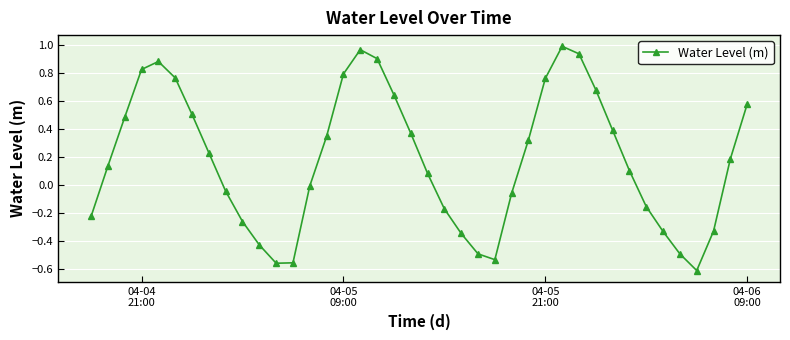

How many points are higher than both their immediate neighbors (excluding endpoints)?

3